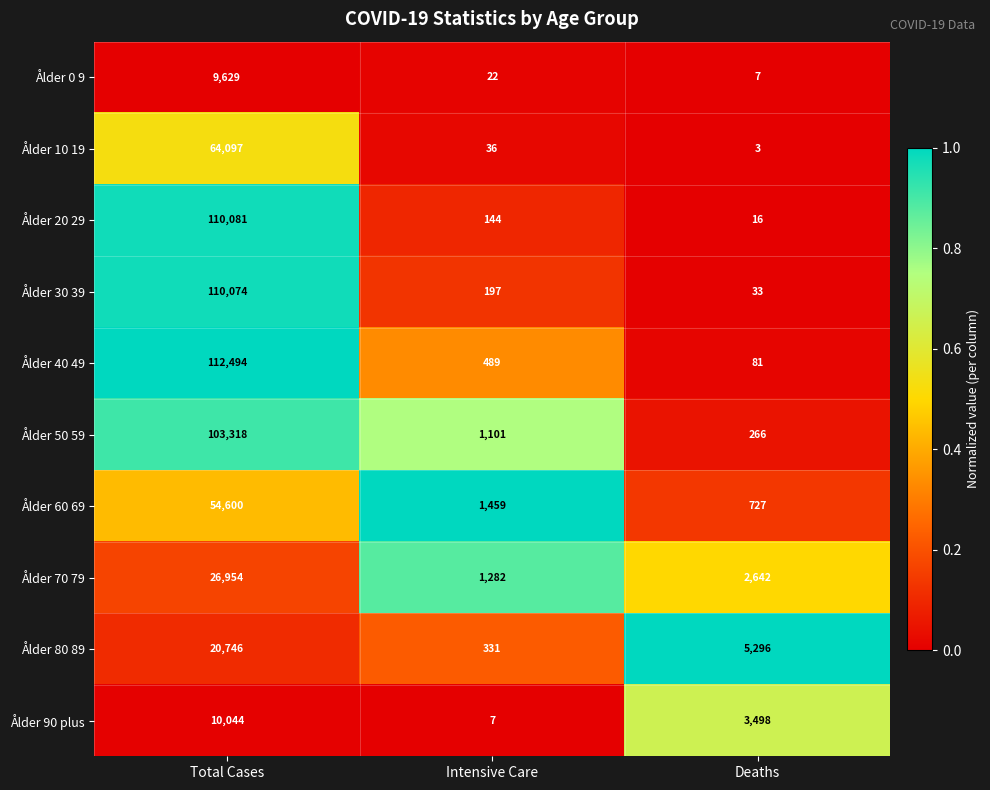

What is the difference between the maximum and second lowest values in the Ålder 10 19 series?

64061